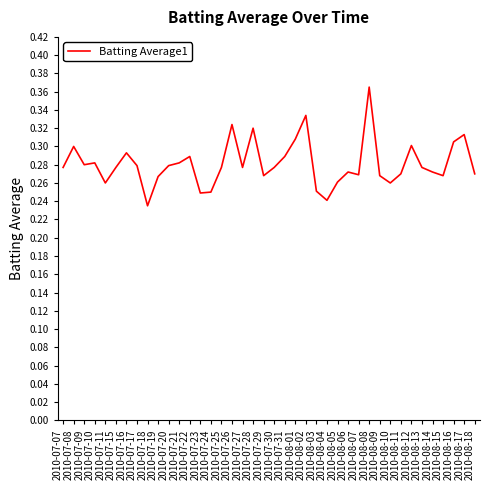

True or false: the data shows 0.1 at 2010-07-30.

False